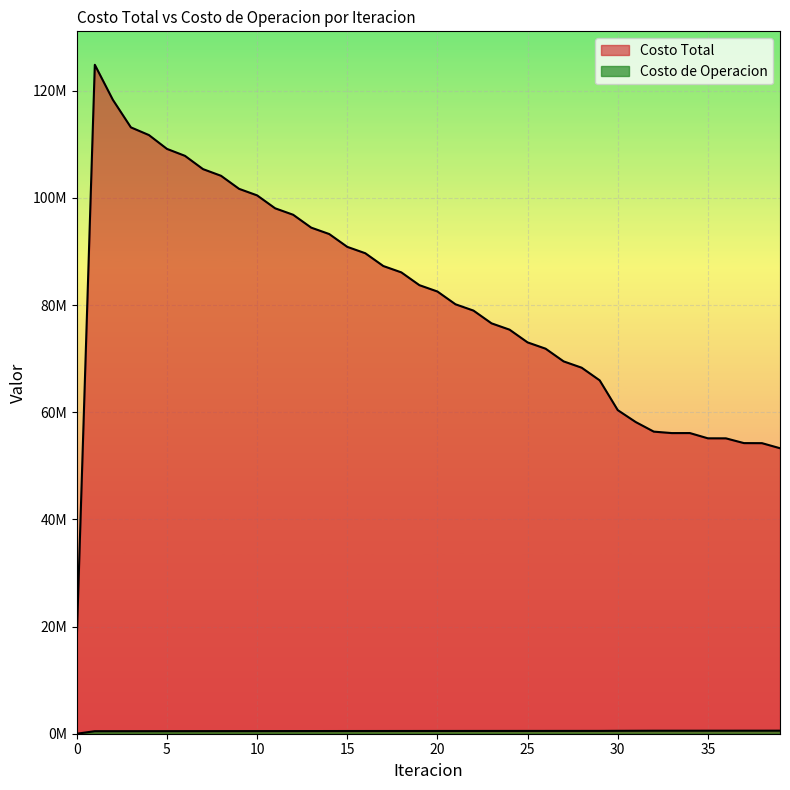

True or false: Costo de Operacion and Costo Total intersect in this chart.

False